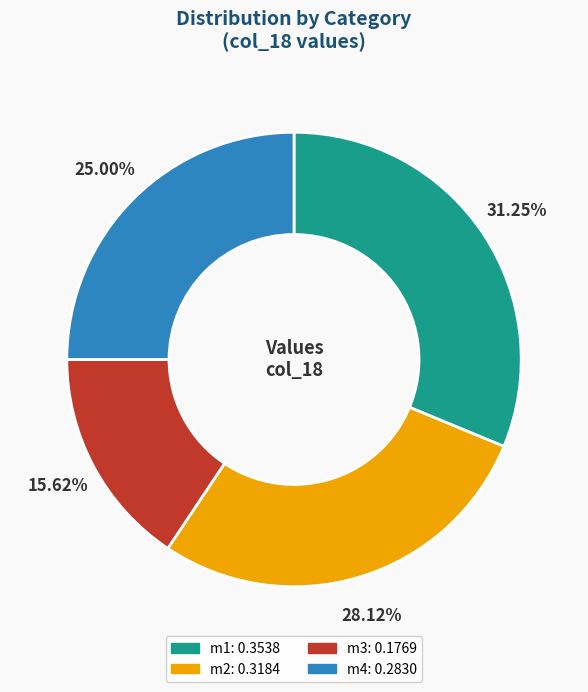

Between m2 and m3, which is larger?

m2